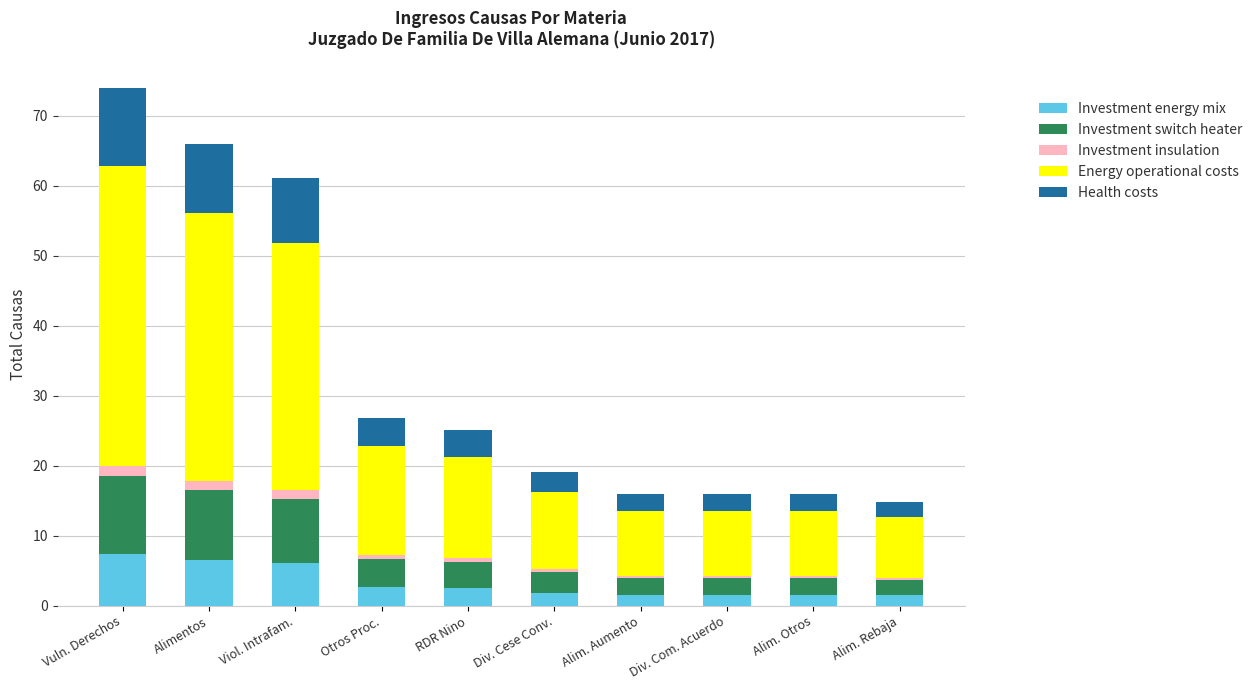

What is the average value of the Investment energy mix series?

3.4